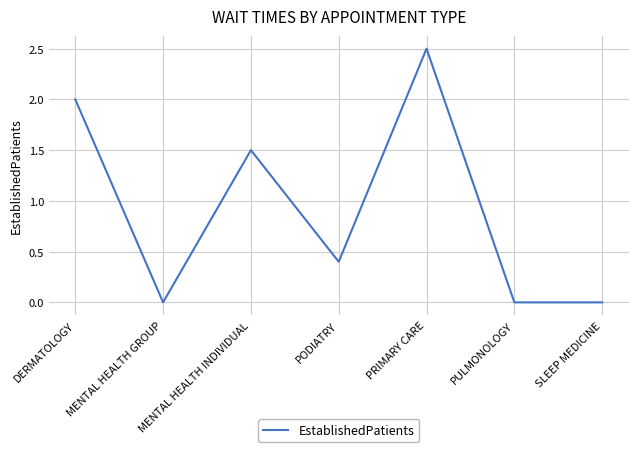

Reading left to right, transcribe all the data shown in this chart.

2.0	0.0	1.5	0.4	2.5	0.0	0.0